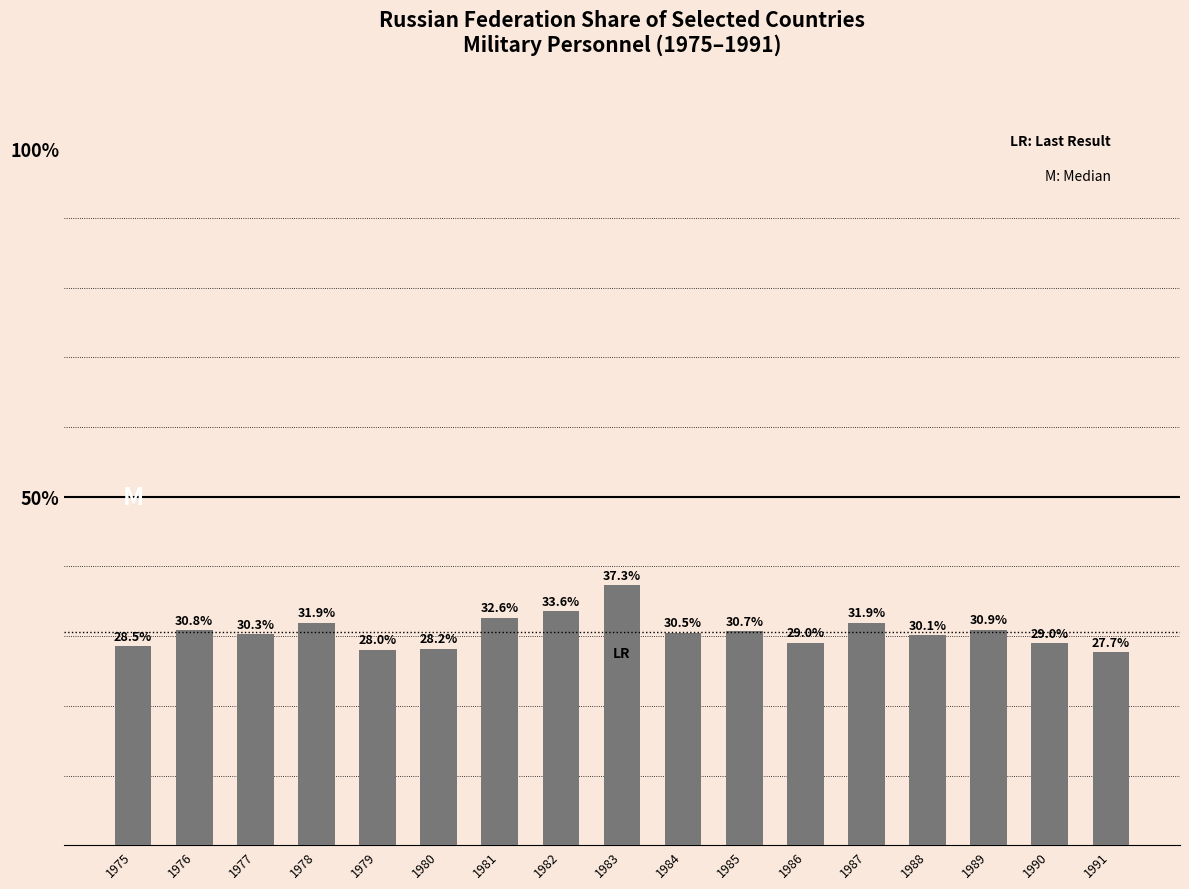

Count the number of values greater than 30.

11